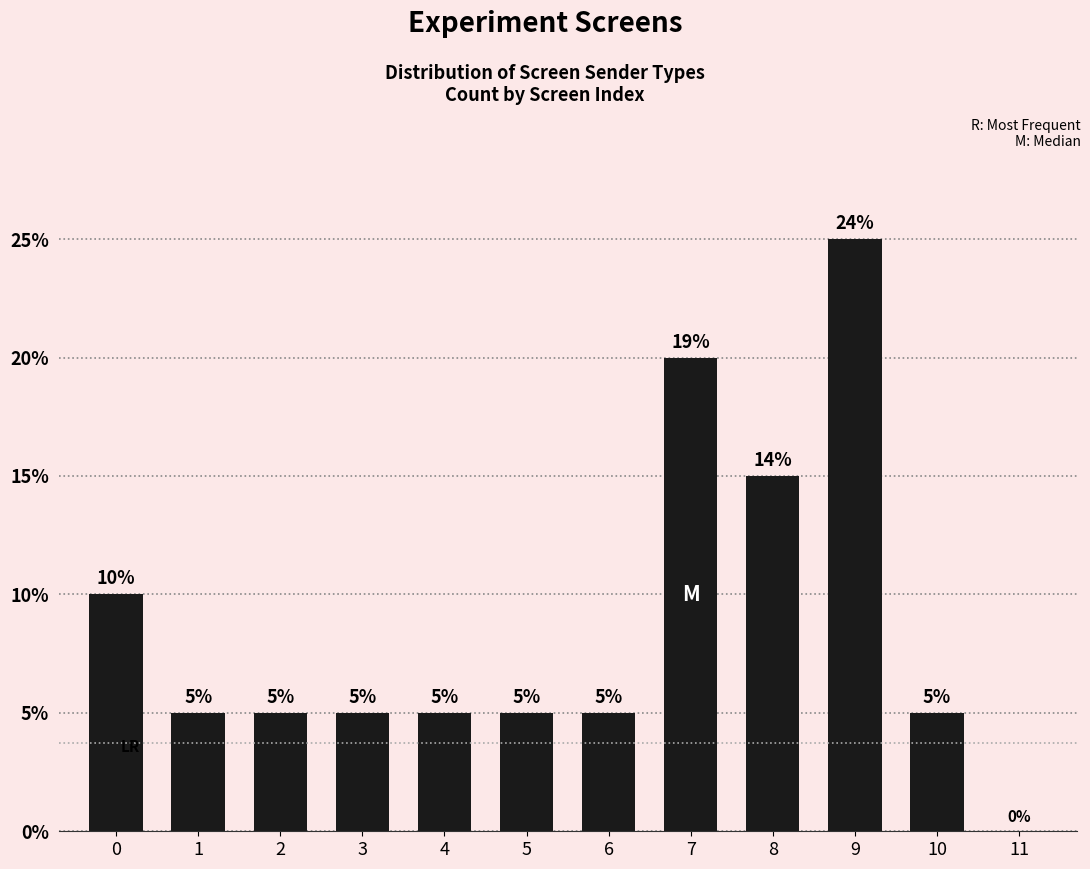

Which category has the highest value across all series?

9